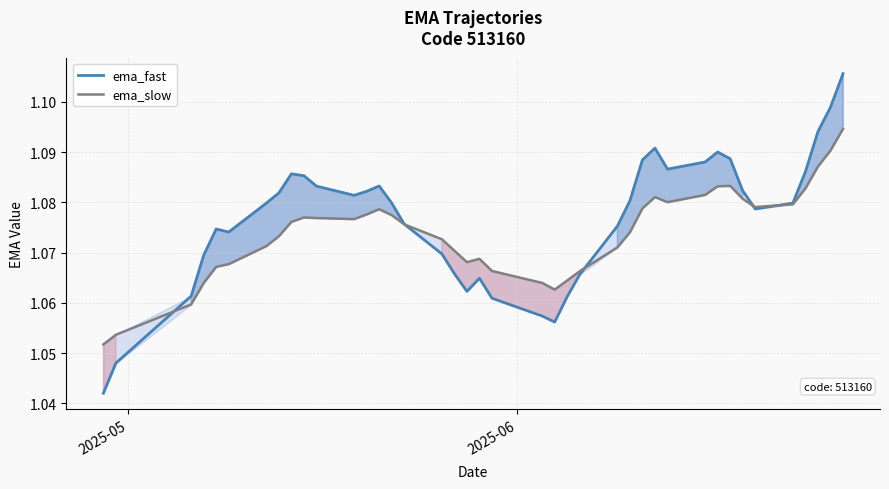

In ema_fast, how many points are higher than both neighbors (excluding endpoints)?

6